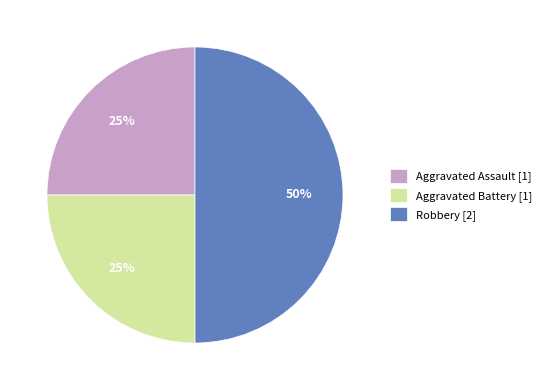

To the nearest percent, what is the combined percentage of Aggravated Assault and Aggravated Battery?

50%